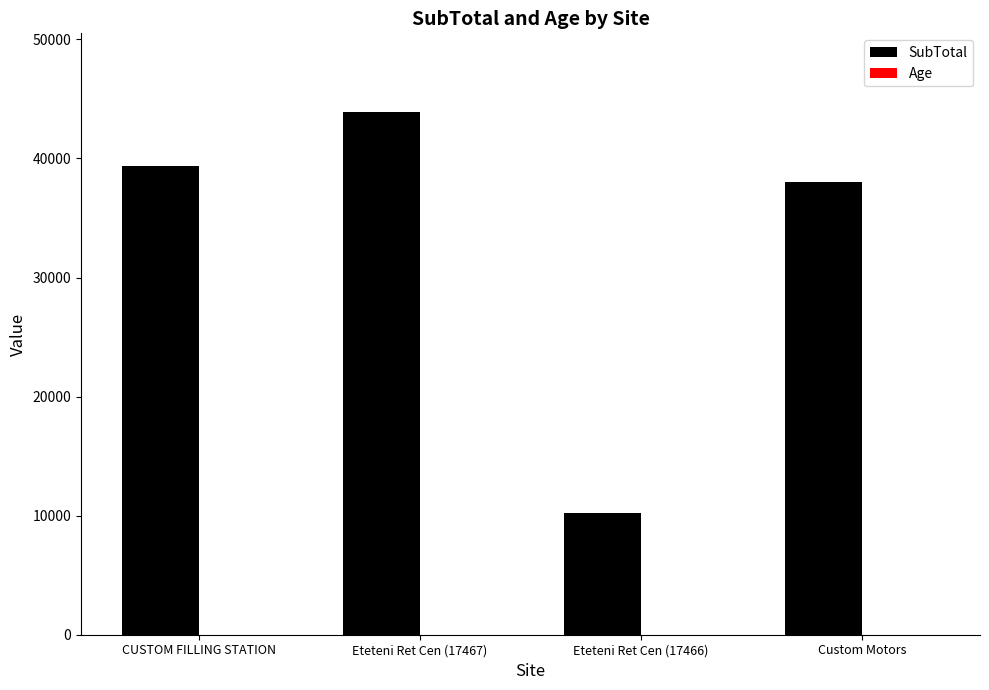

What is the maximum value shown in the chart?

43923.5